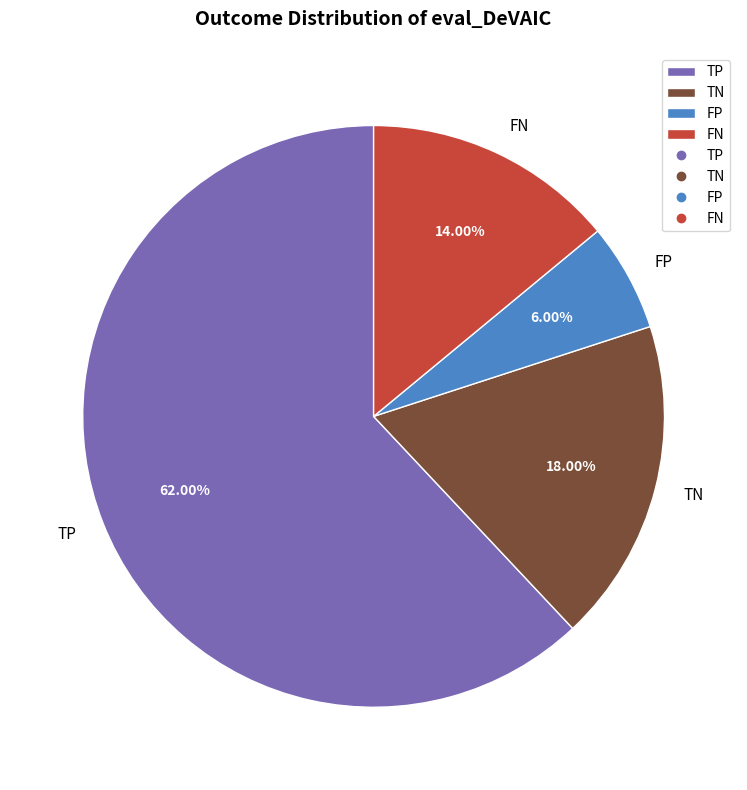

What is the majority slice?

TP